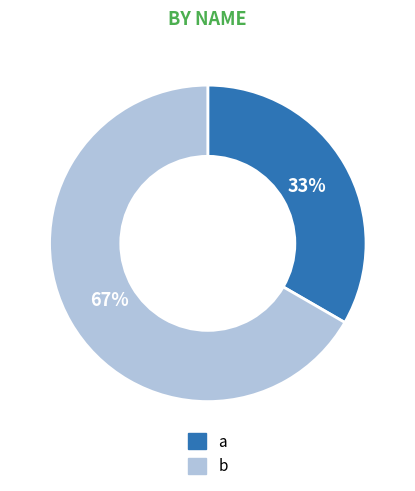

How many slices are in this pie chart?

2